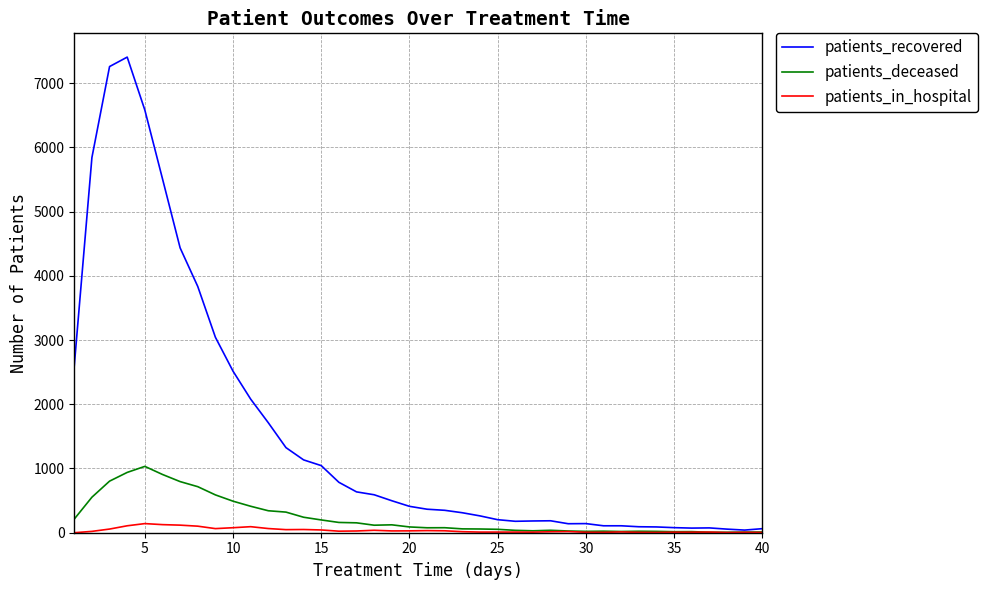

List the series in order of their peak value, highest first.

patients_recovered, patients_deceased, patients_in_hospital